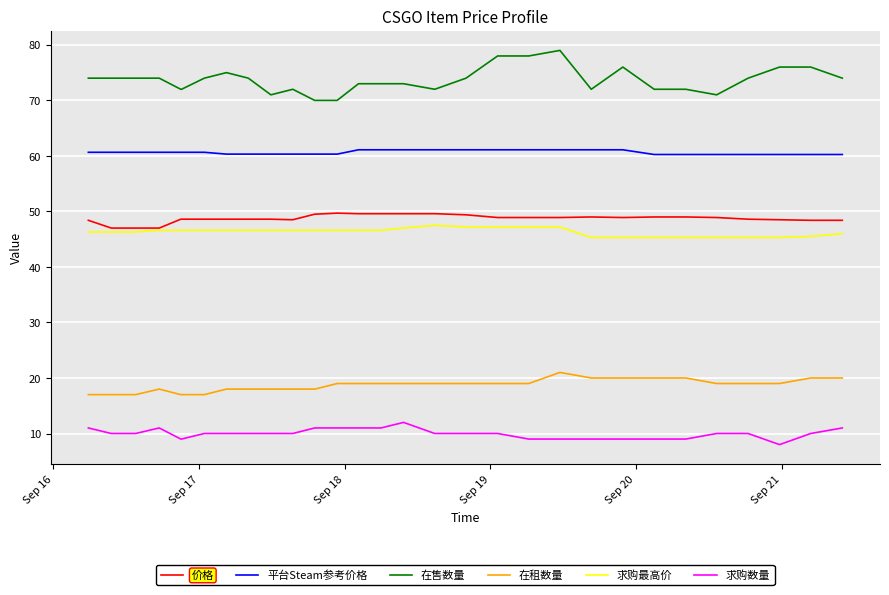

True or false: 价格 and 在租数量 intersect in this chart.

False